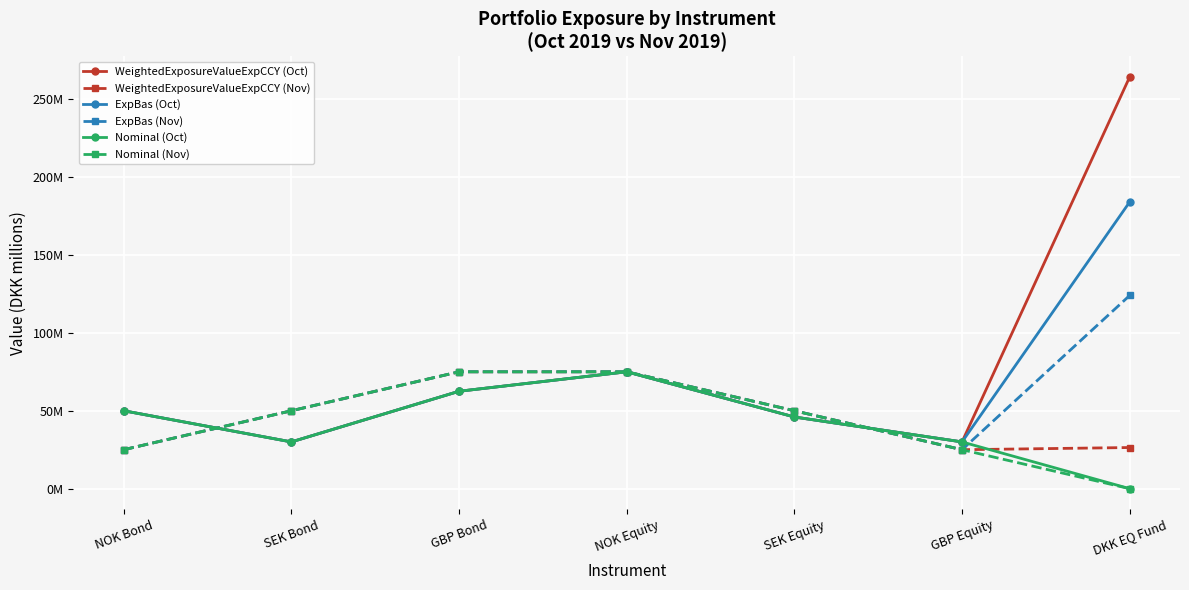

Is this an area chart (filled region under the line)?

No